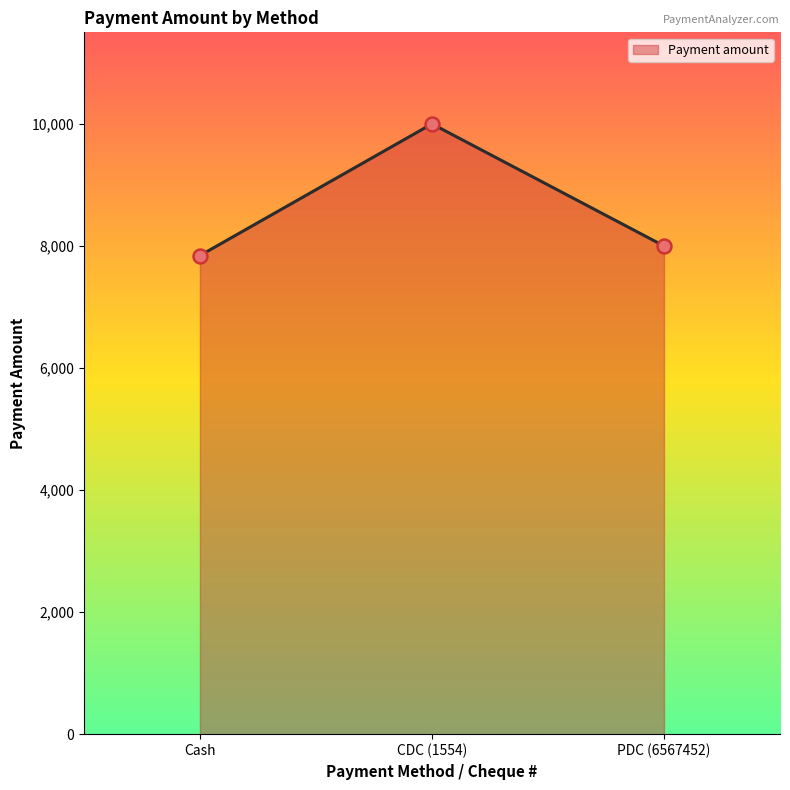

What is the average value?

8614.0